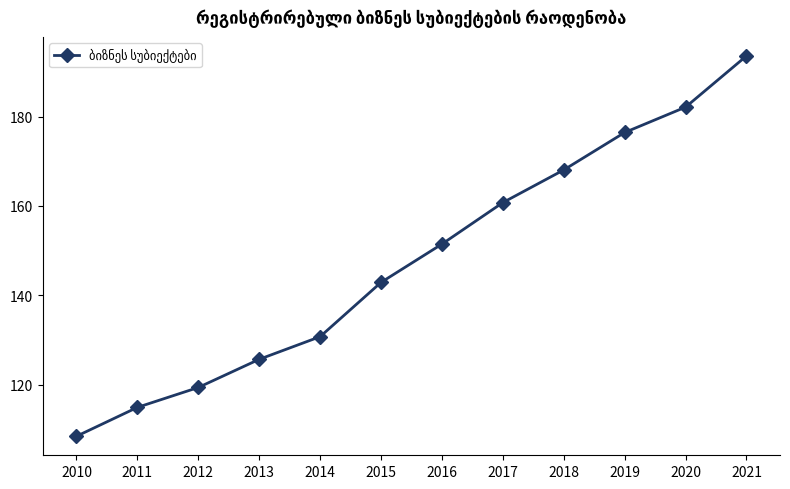

Is it true that the value at 2012 is 119.4?

True